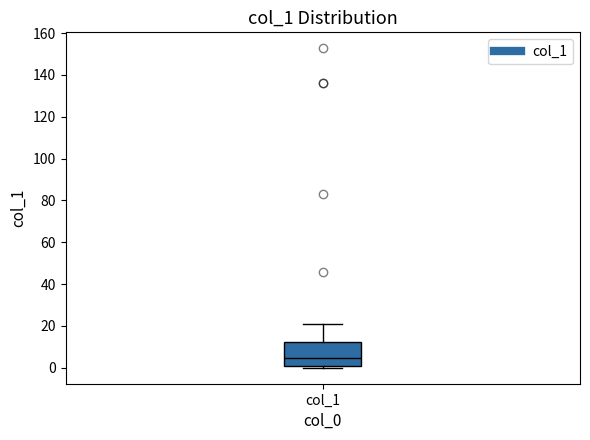

Read this box plot against the y-axis: the position of the median line, the range covered by the box, and the ends of both whiskers. The values are not printed on the chart, so give them approximately, as read against the axis.

median 4, box 2 to 12, whiskers 0 to 20